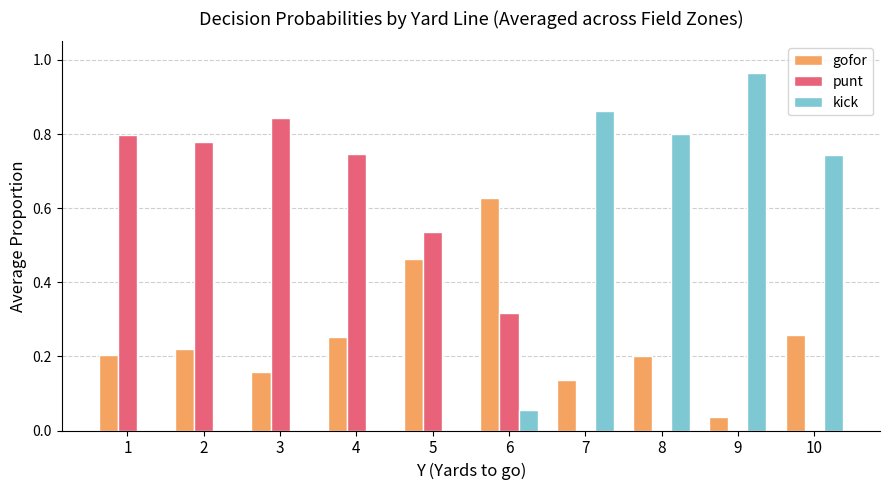

Which series has the largest range (max minus min)?

kick